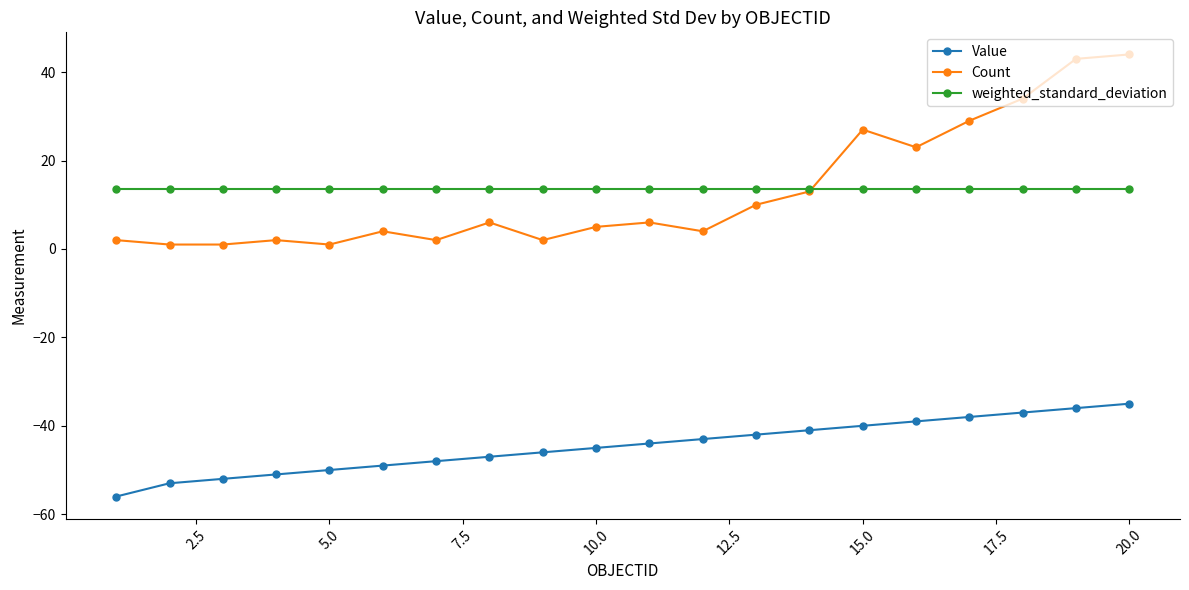

Rank the series by their maximum value, from lowest to highest.

Value, weighted_standard_deviation, Count